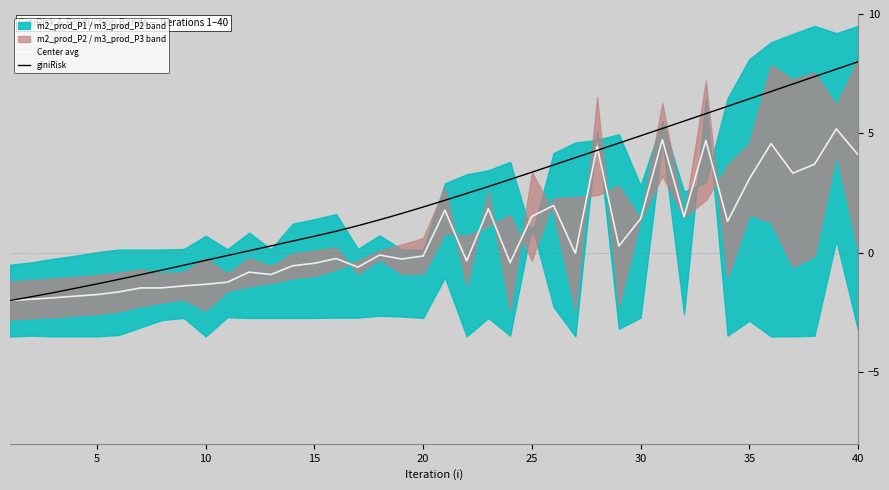

What is the minimum value for giniRisk?

-2.0